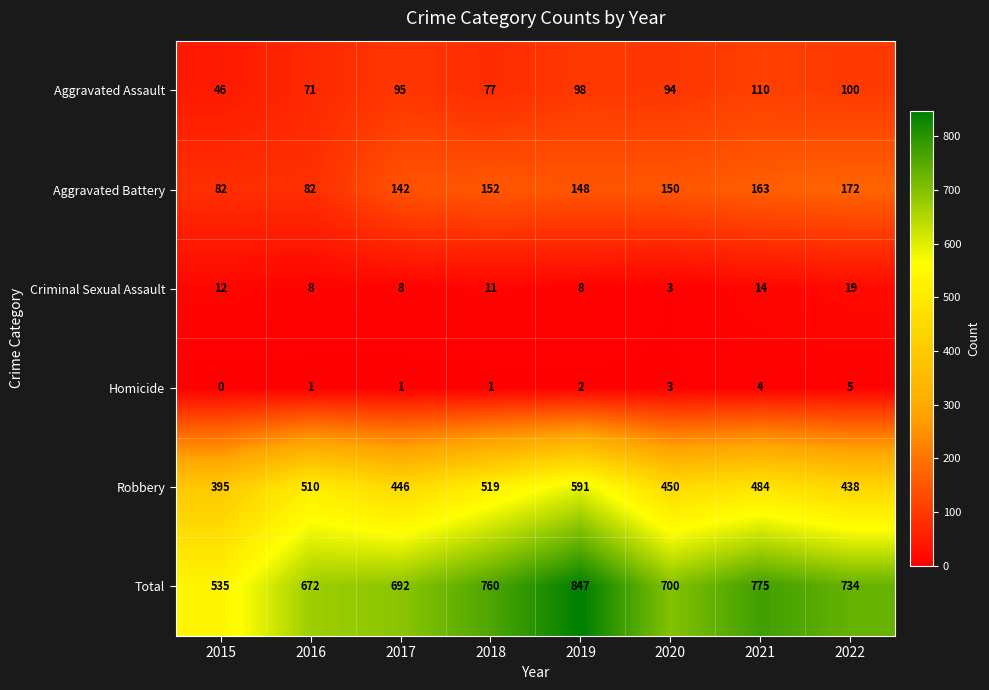

What is the lowest value of the Robbery series?

395